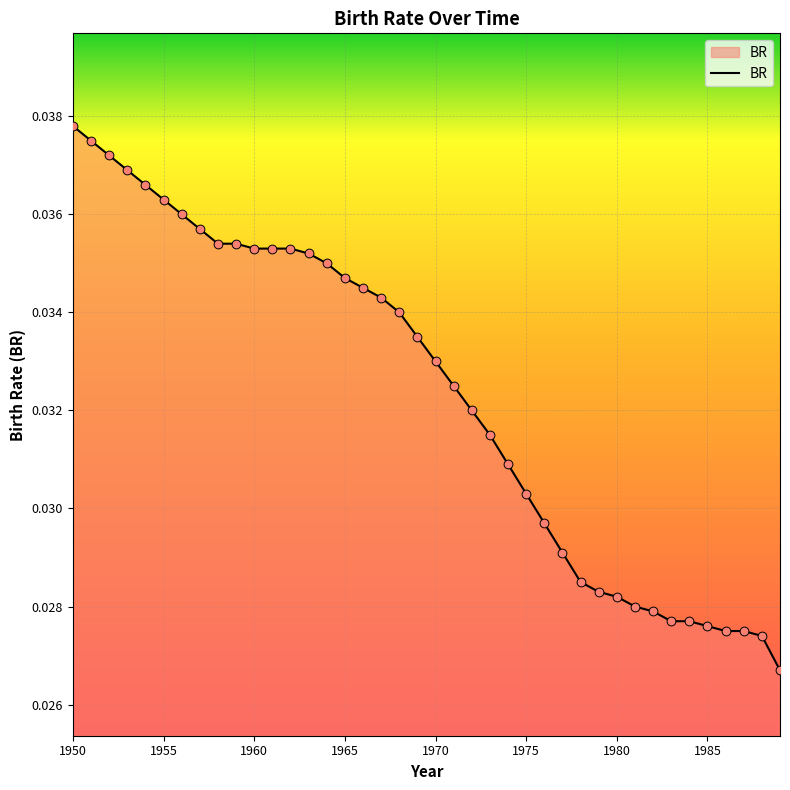

Does the chart have visible grid lines?

Yes